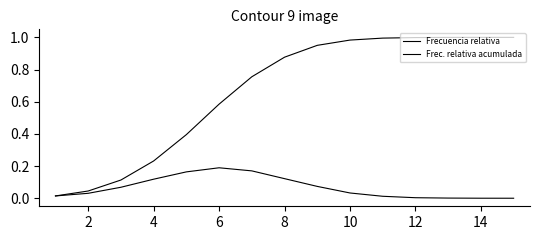

Rank the series by their maximum value, from highest to lowest.

Frec. relativa acumulada, Frecuencia relativa